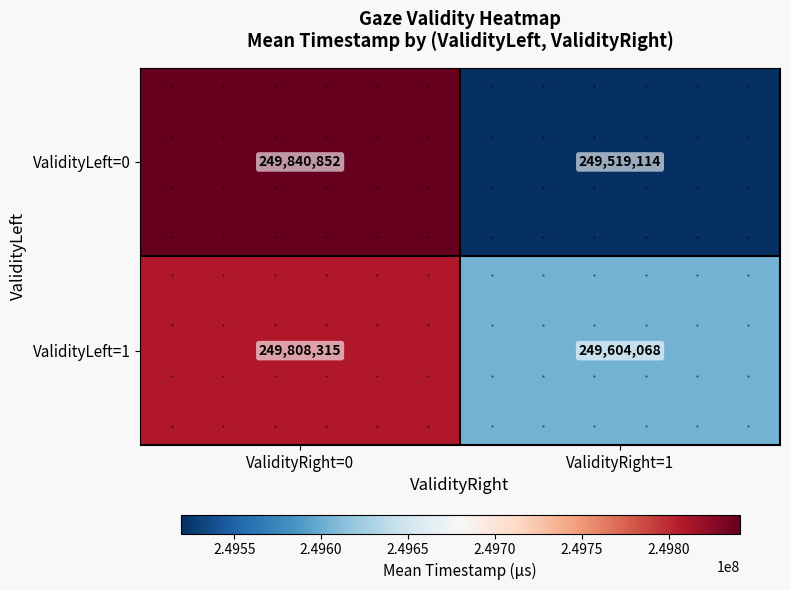

What is the difference between the maximum and minimum values in the ValidityLeft=1 series?

204247.4